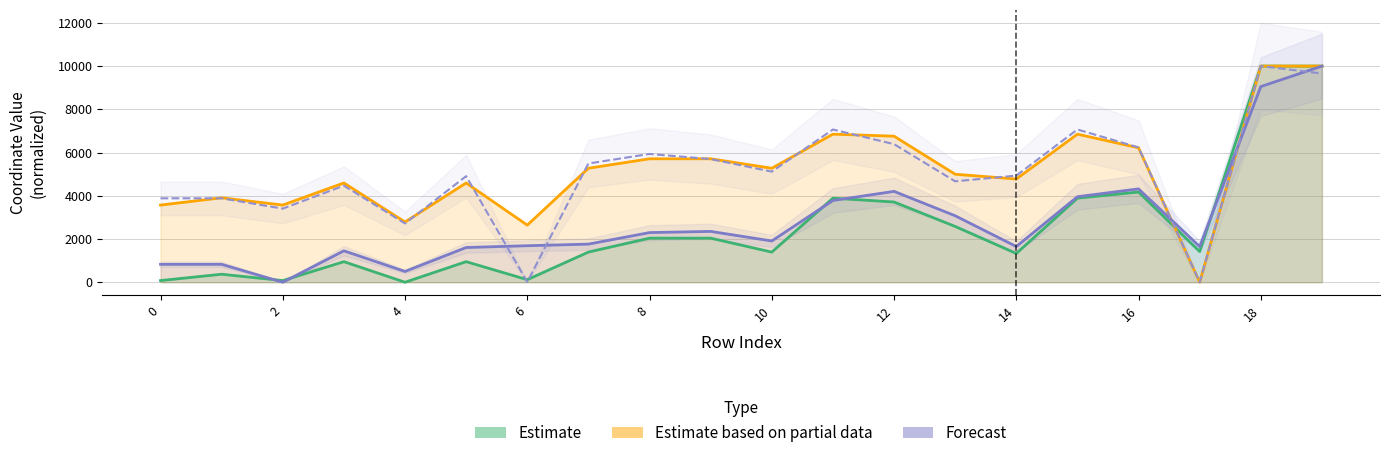

The value of Forecast at 11 is 2212.5. True or false?

False